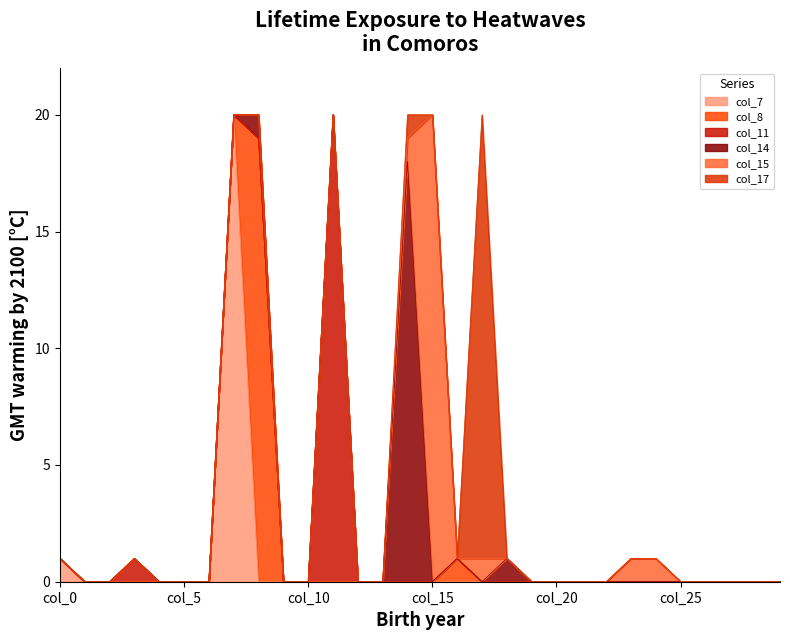

In col_17, how many points are higher than both neighbors (excluding endpoints)?

2